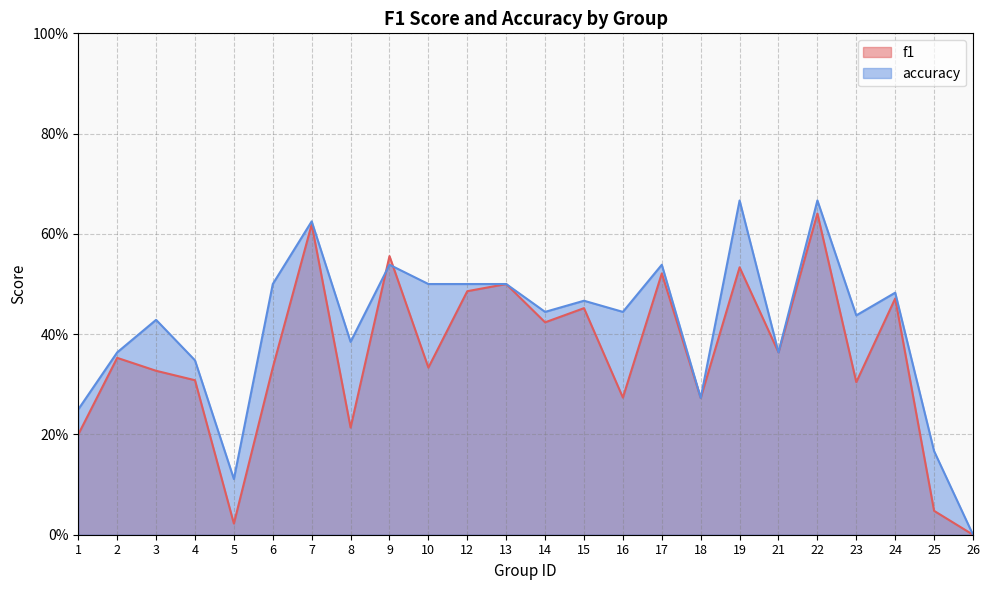

At which category does the chart reach its peak across all series?

19